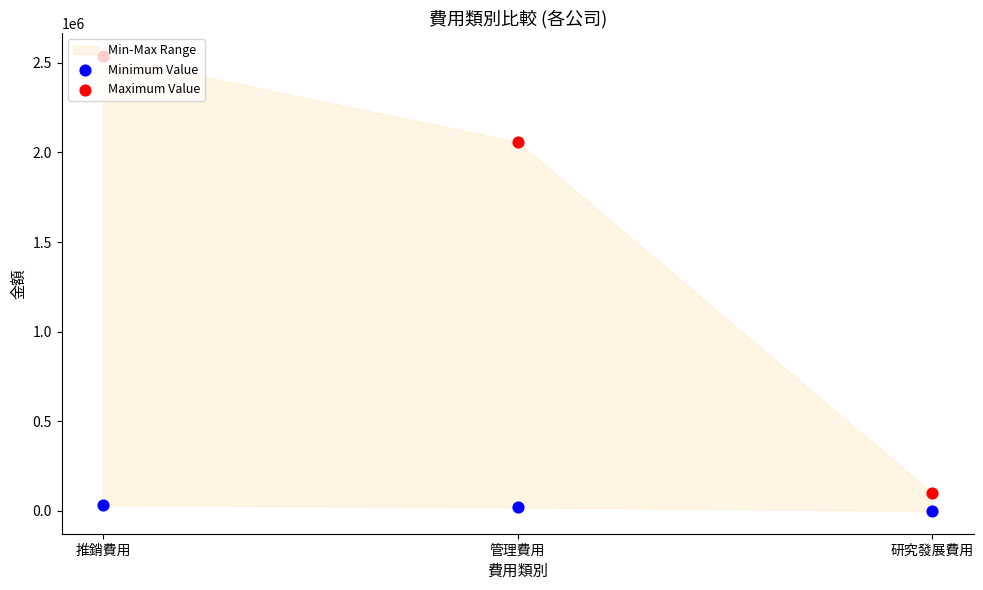

Is the value of Maximum Value at 研究發展費用 greater than the value of Minimum Value at 推銷費用?

Yes